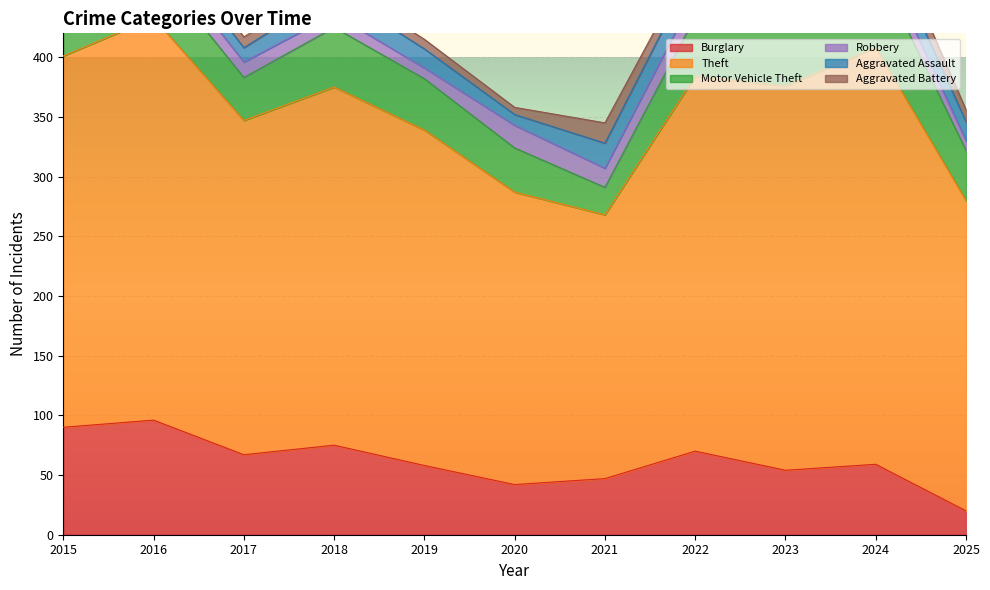

Which category has the highest value in the Robbery series?

2020